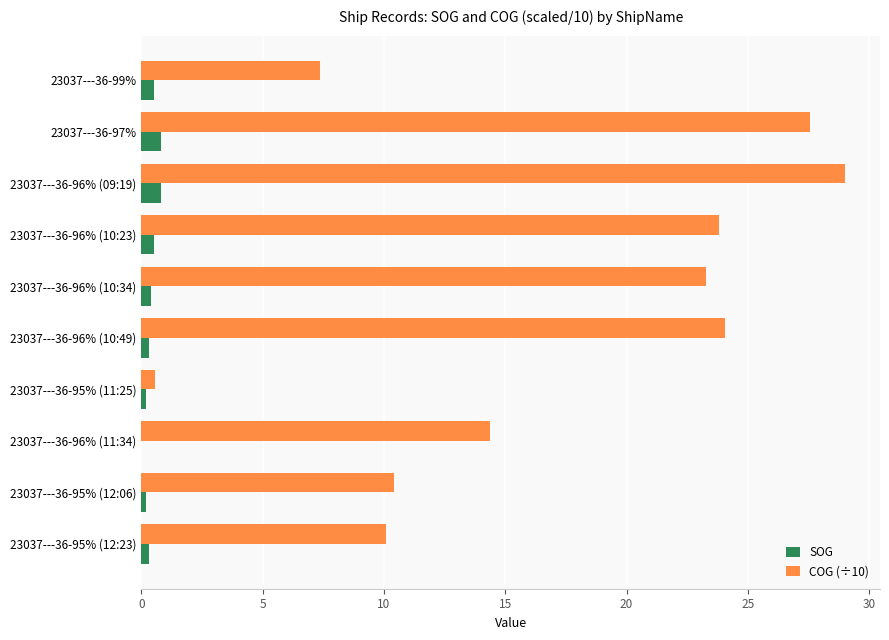

True or false: COG (÷10) has a value of 10.4 at 23037---36-95% (12:06).

True